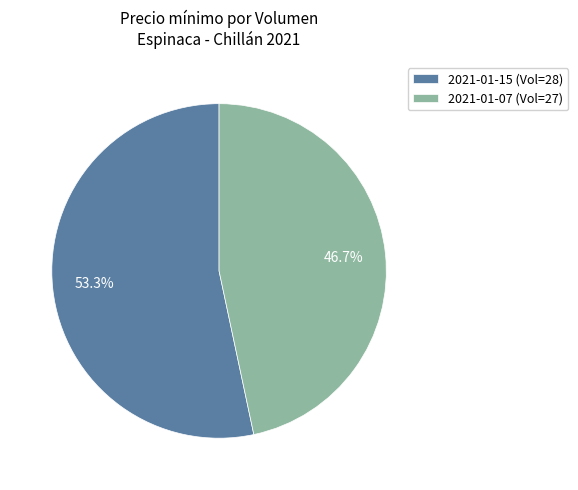

Approximately how many times larger is the value at 2021-01-07 (Vol=27) compared to 2021-01-15 (Vol=28)?

0.9